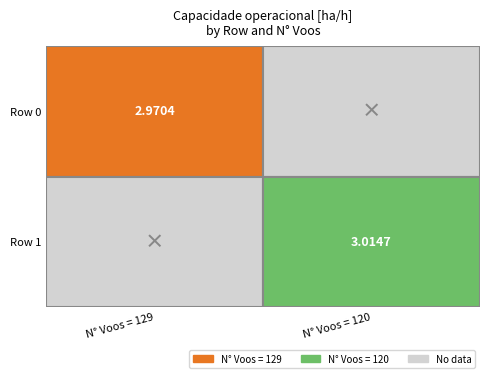

Which series has the largest range (max minus min)?

120